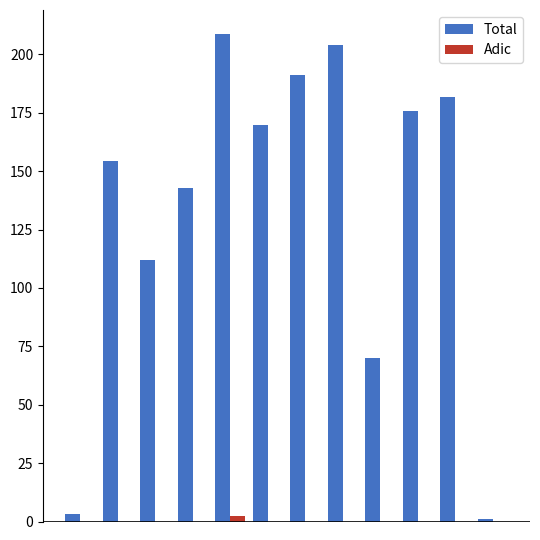

Count the number of categories in the chart.

12